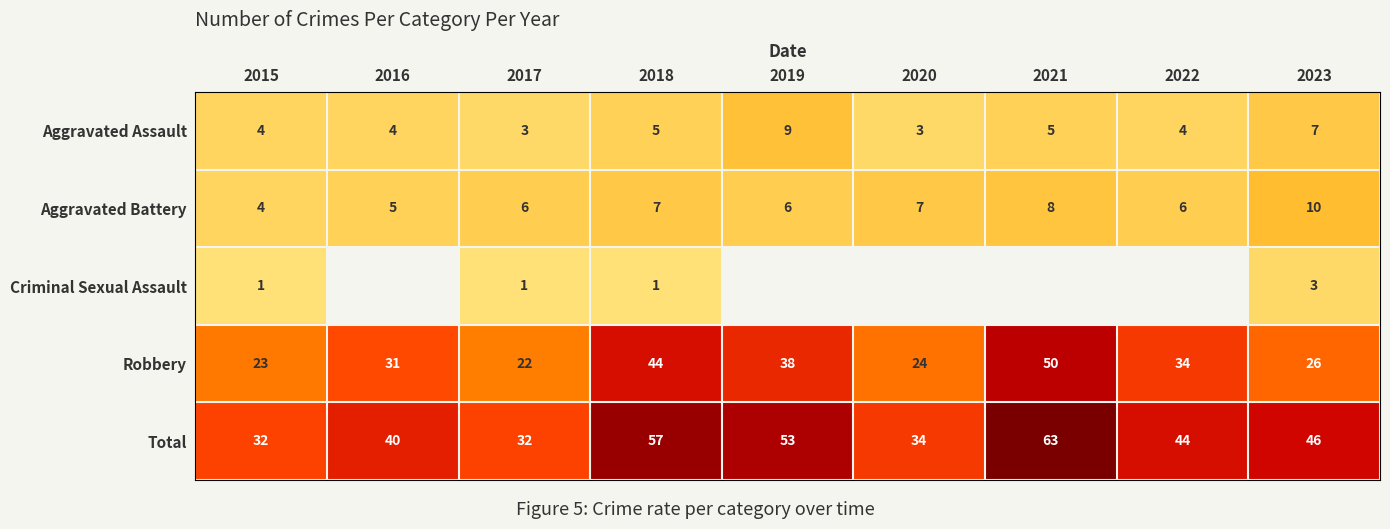

What is the spread (max minus min) of values at 2017?

31